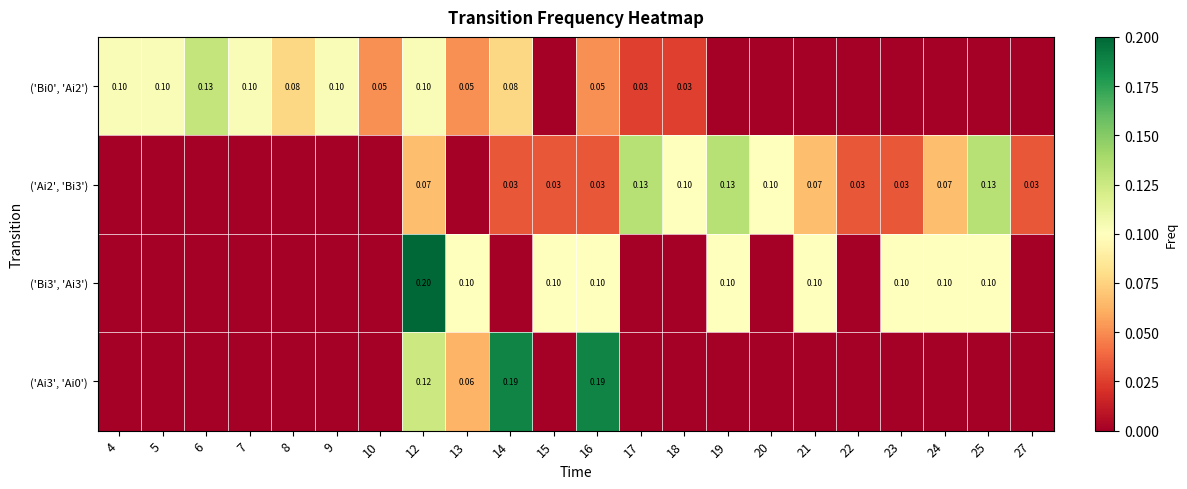

Is the value of ('Bi0', 'Ai2') at 6 greater than the value of ('Ai3', 'Ai0') at 16?

No